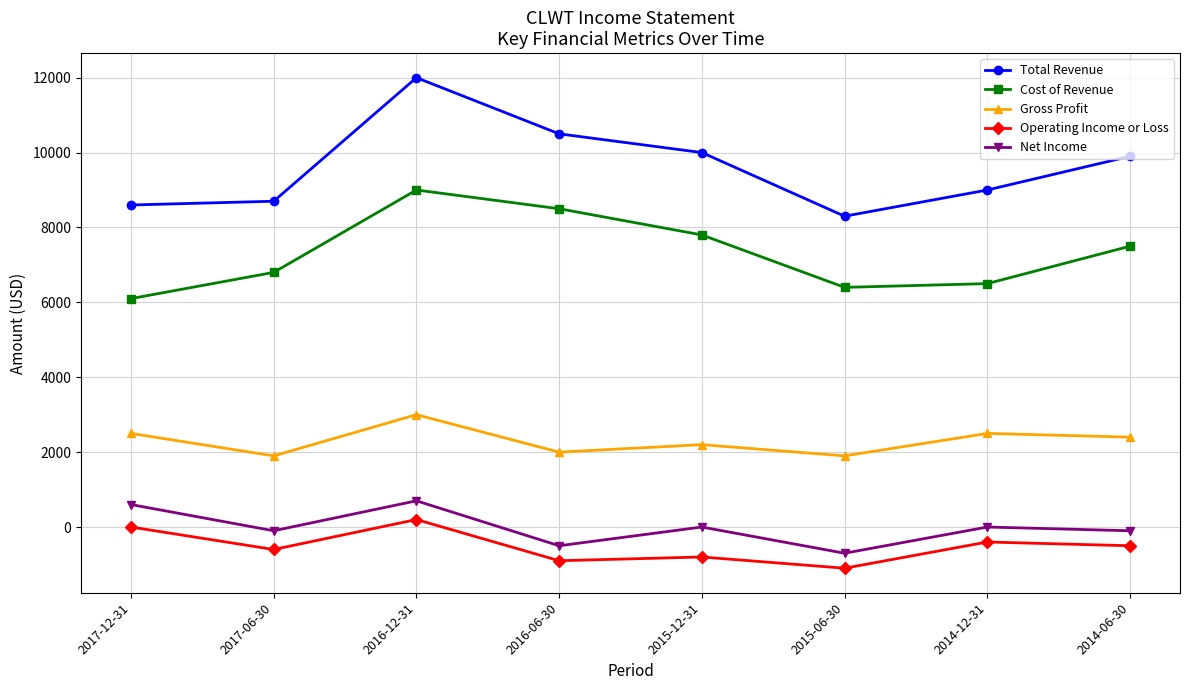

Rank the series by their maximum value, from lowest to highest.

Operating Income or Loss, Net Income, Gross Profit, Cost of Revenue, Total Revenue